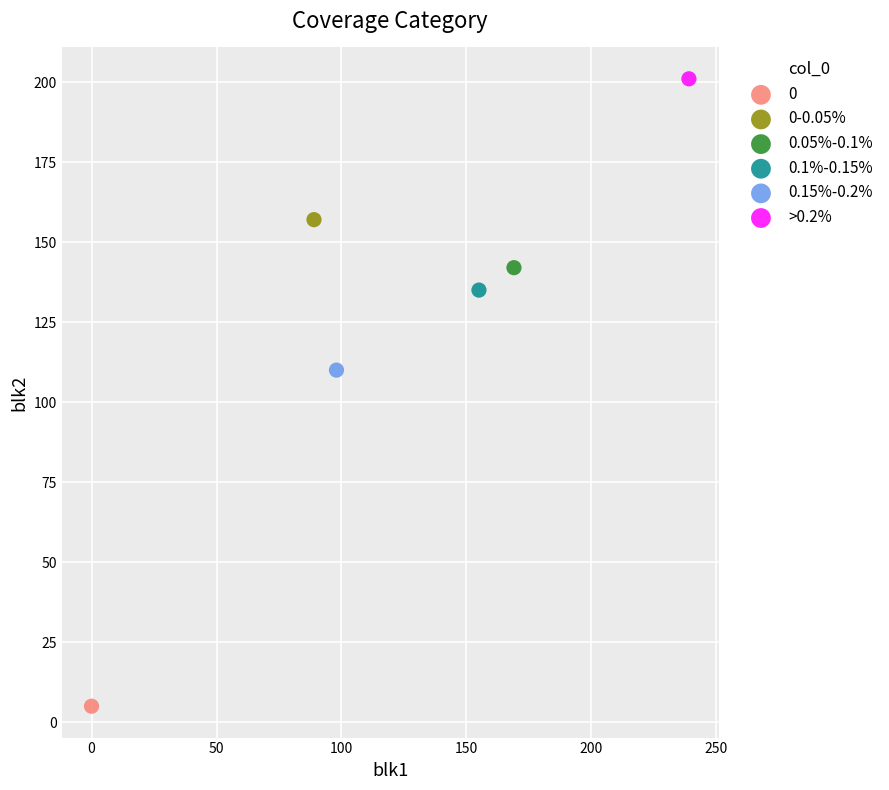

What are all the series names shown in the legend?

0, 0-0.05%, 0.05%-0.1%, 0.1%-0.15%, 0.15%-0.2%, >0.2%